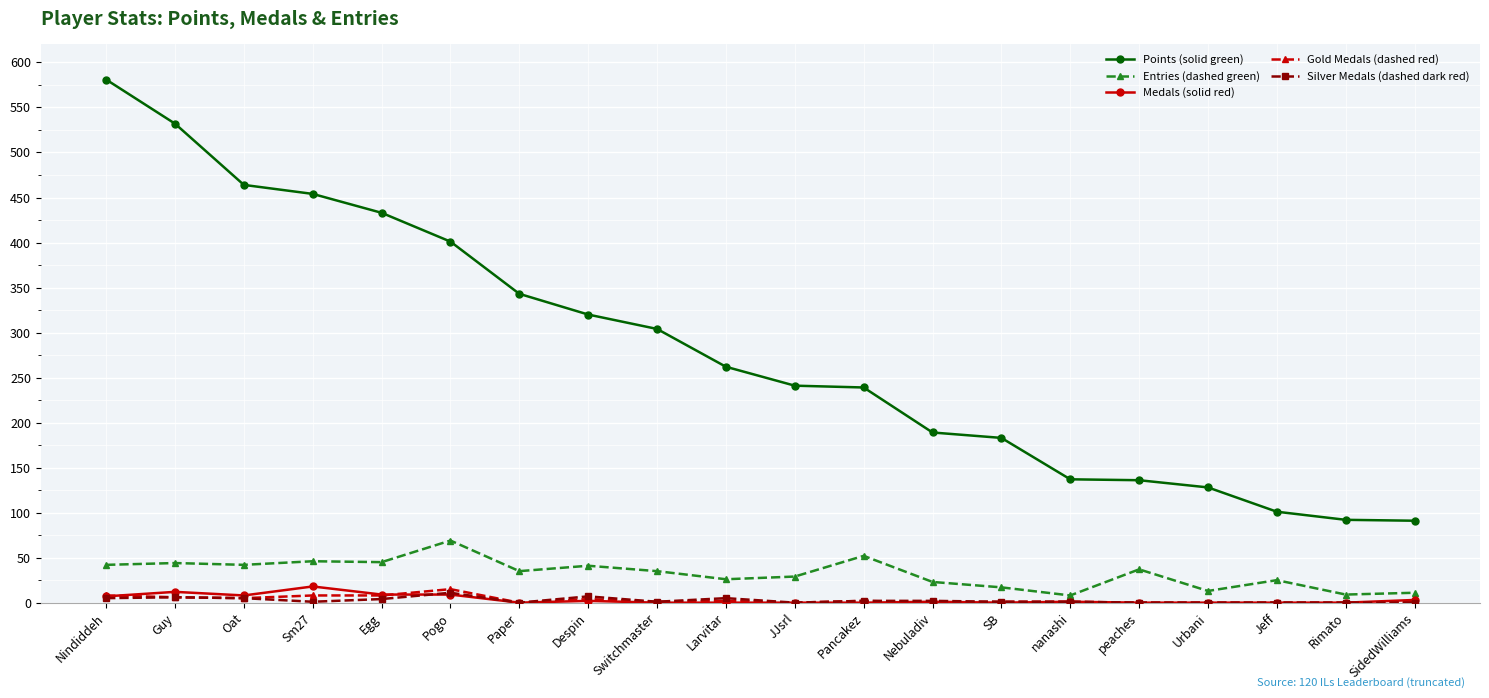

At which category is the sum across all series the highest?

Nindiddeh